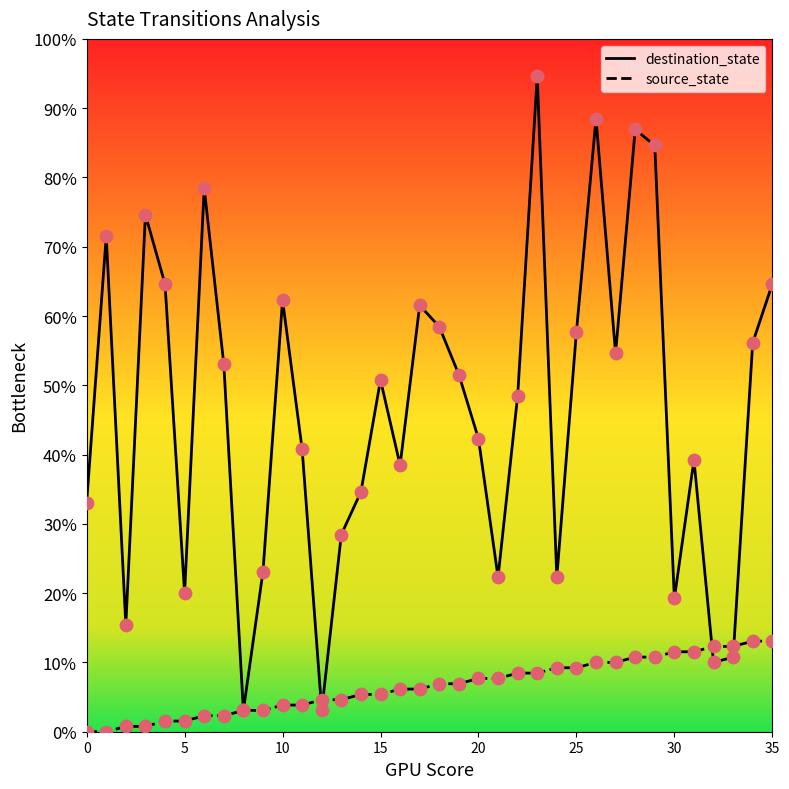

Which series has the largest total across all categories?

destination_state